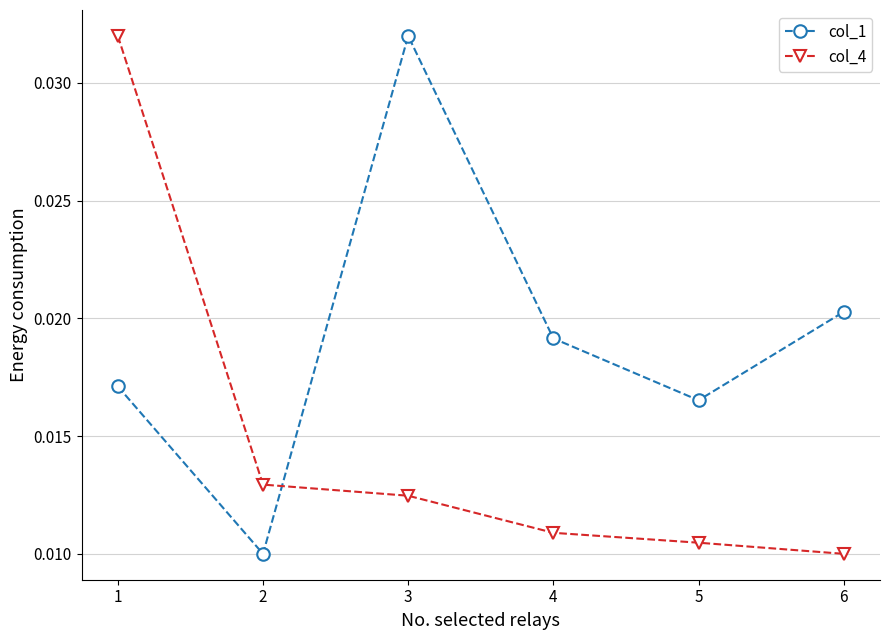

Where do col_4 and col_1 first cross each other?

2 and 3